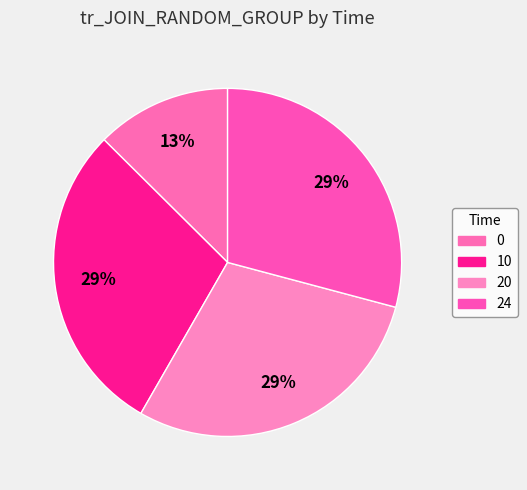

Combined, do 0 and 24 account for over 50%?

No